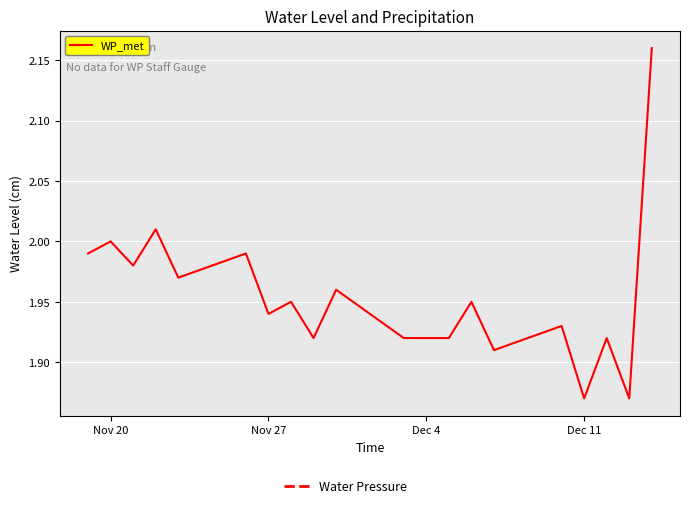

What is the difference between the maximum and minimum values?

0.3